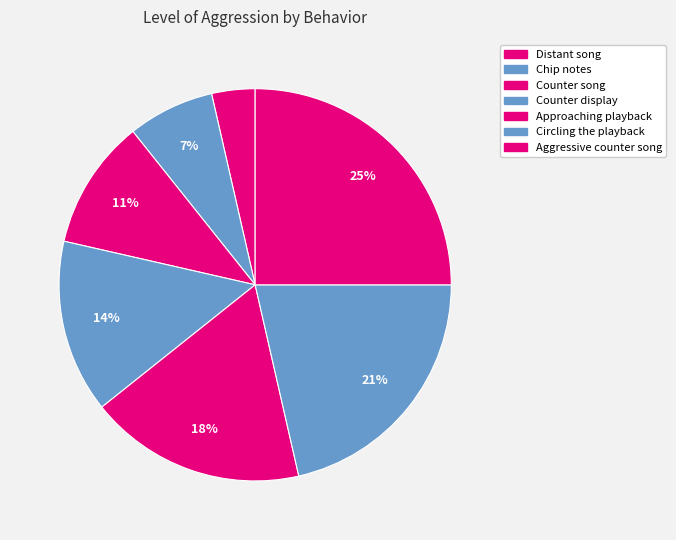

What is the ratio of the value at Aggressive counter song to the value at Counter display?

1.8